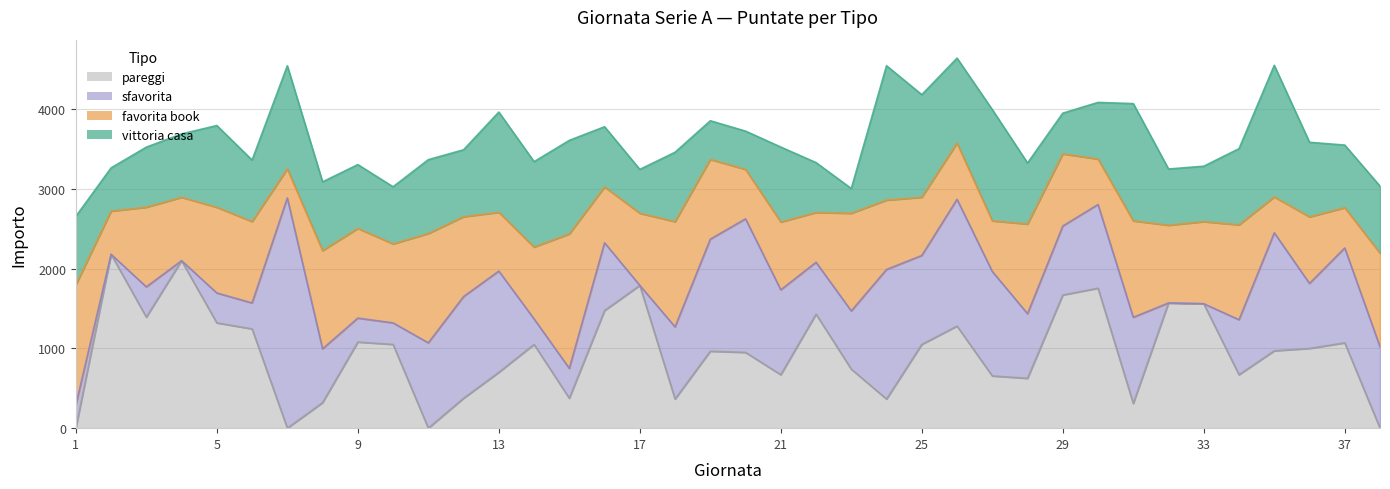

Does the chart display data point markers on the line(s)?

No